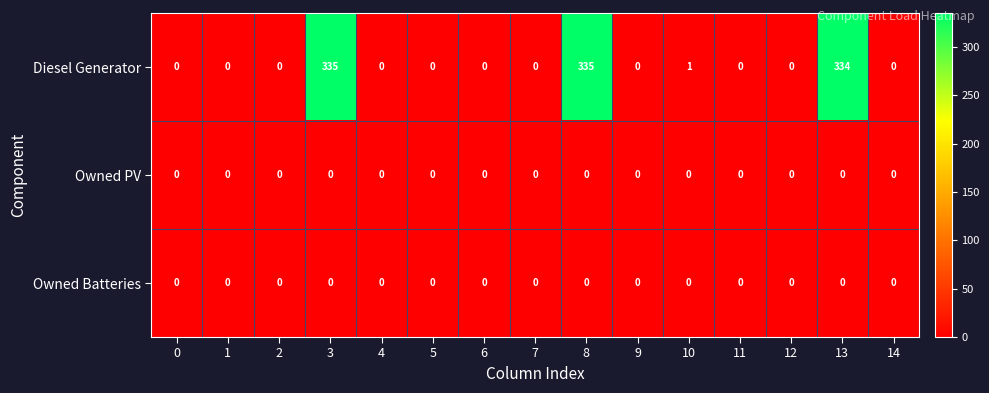

How many data points does each series have?

15